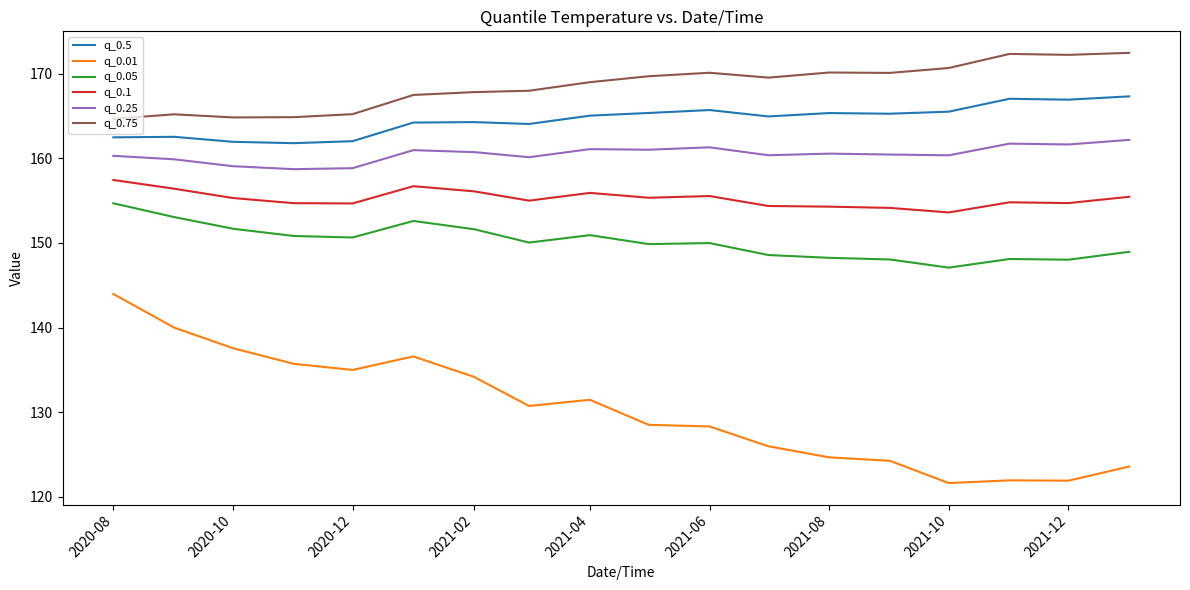

True or false: q_0.25 and q_0.1 intersect in this chart.

False